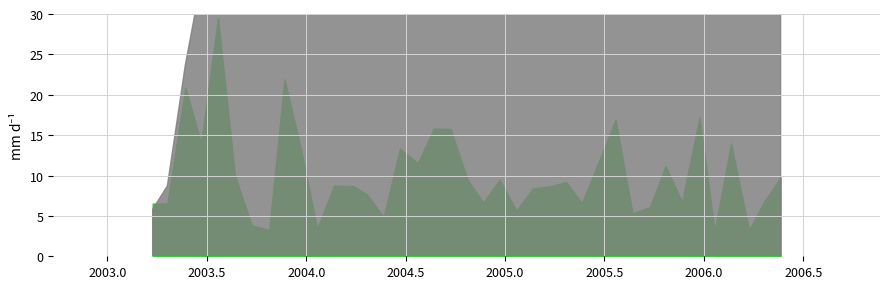

Is it true that Series 2 equals 0.0 at 1?

True